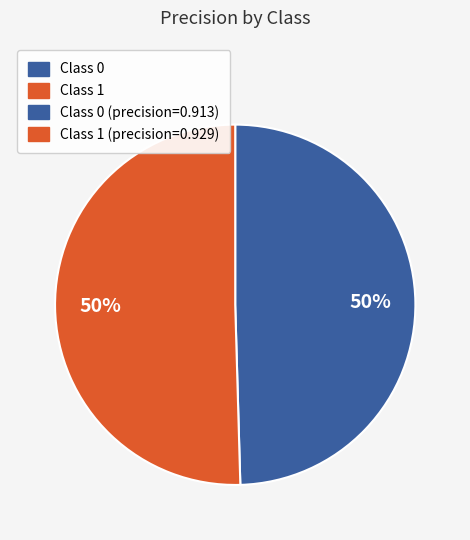

To the nearest percent, what is the average slice percentage?

50%